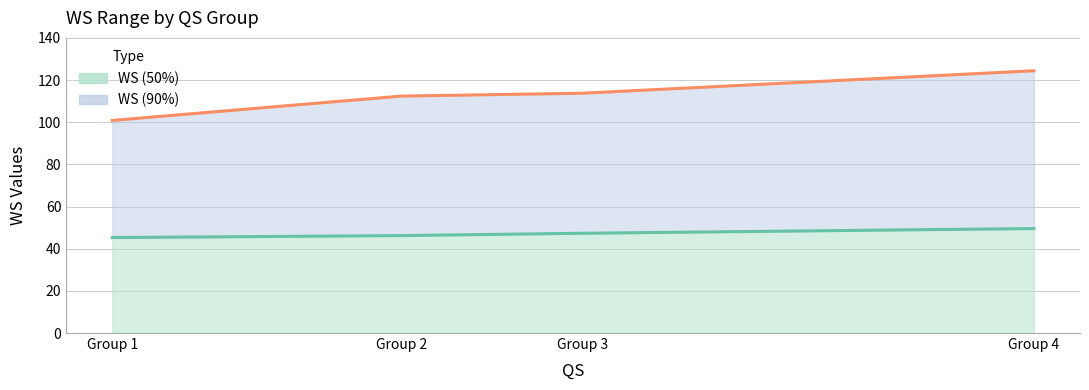

Count the number of data series in this chart.

2